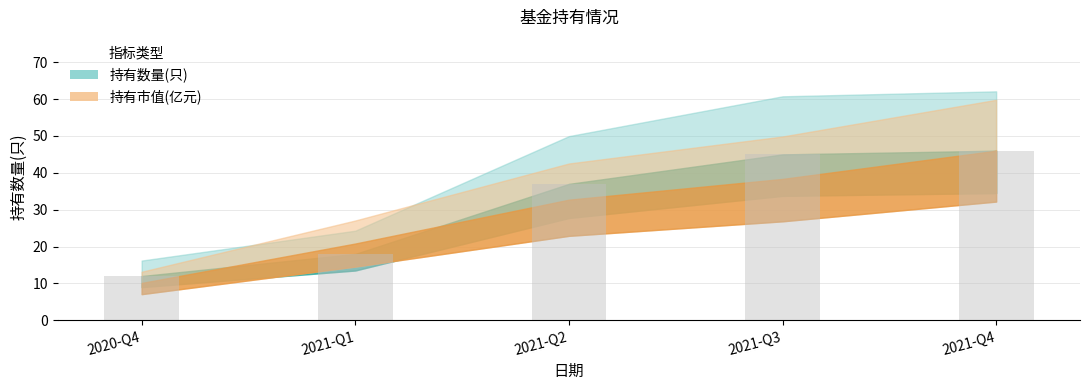

Which label corresponds to the largest value in the chart?

2021-Q4